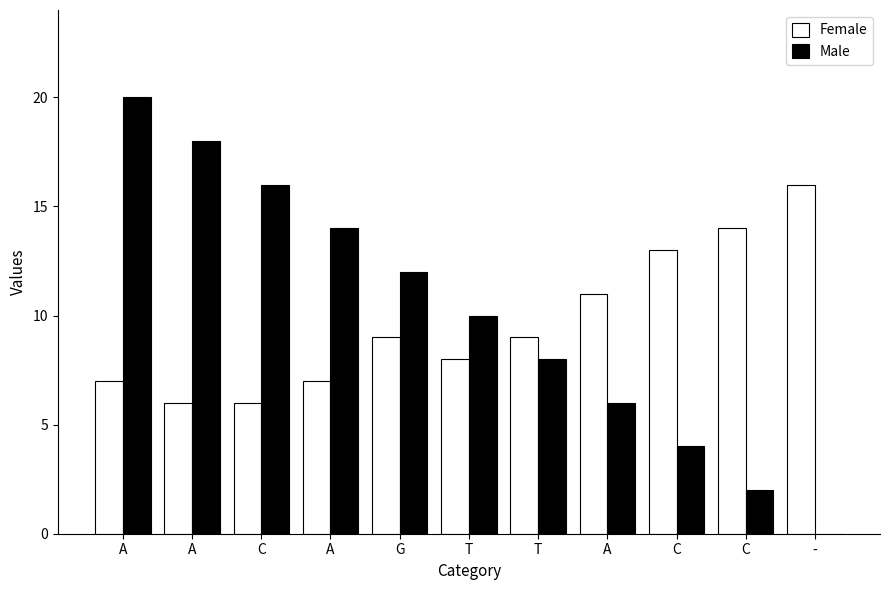

How many positive values does the Male series have?

10